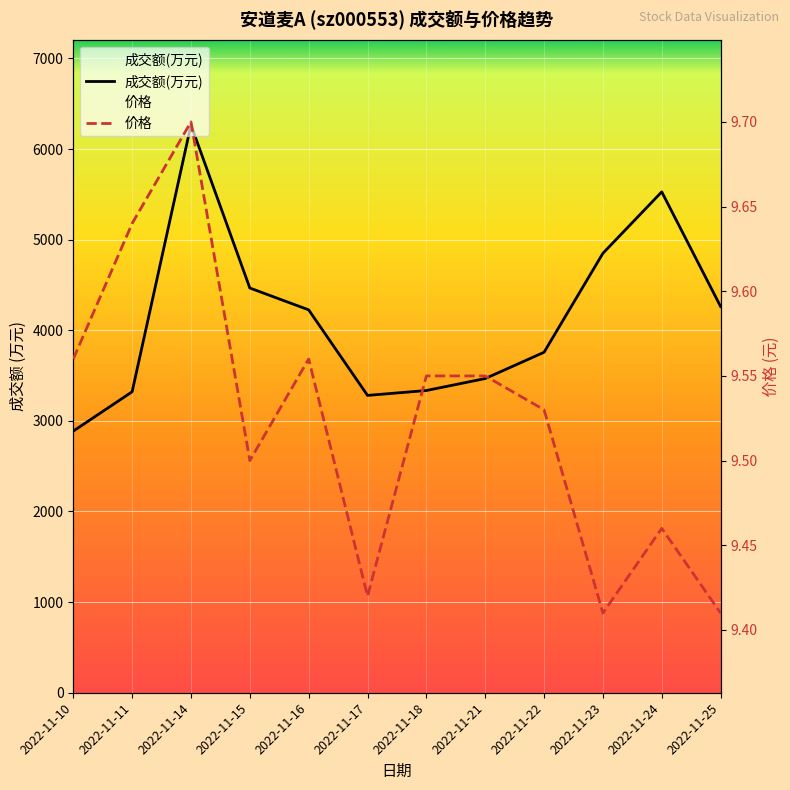

What is the difference between the maximum and minimum values in the 成交额(万元) series?

3379.0